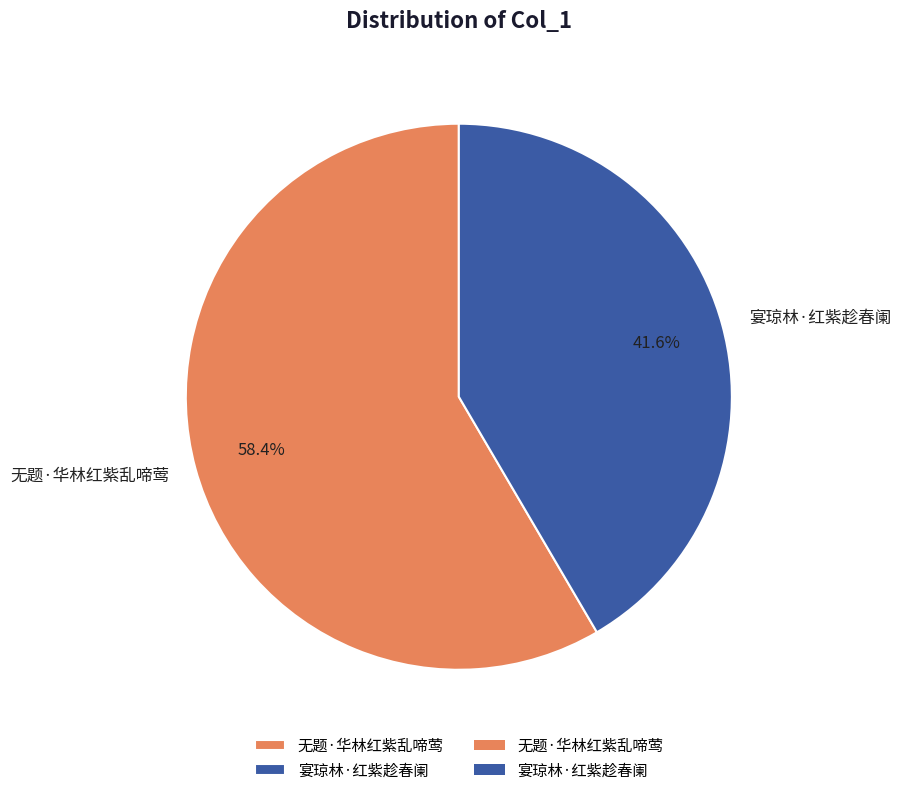

What percentage do 无题·华林红紫乱啼莺 and 宴琼林·红紫趁春阑 together represent?

100.0%